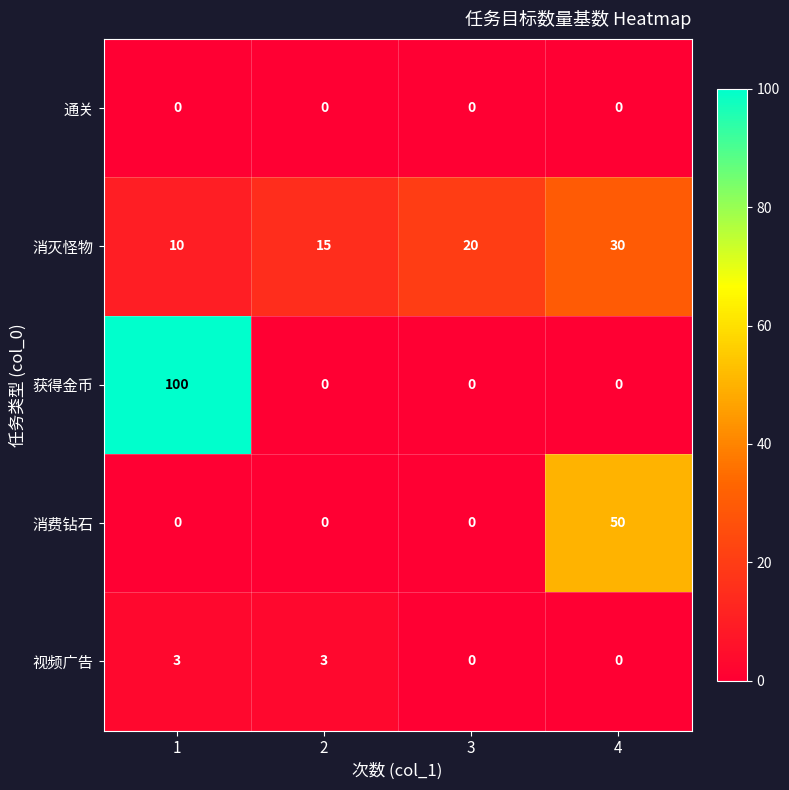

What is the difference between the highest and lowest values at 4?

50